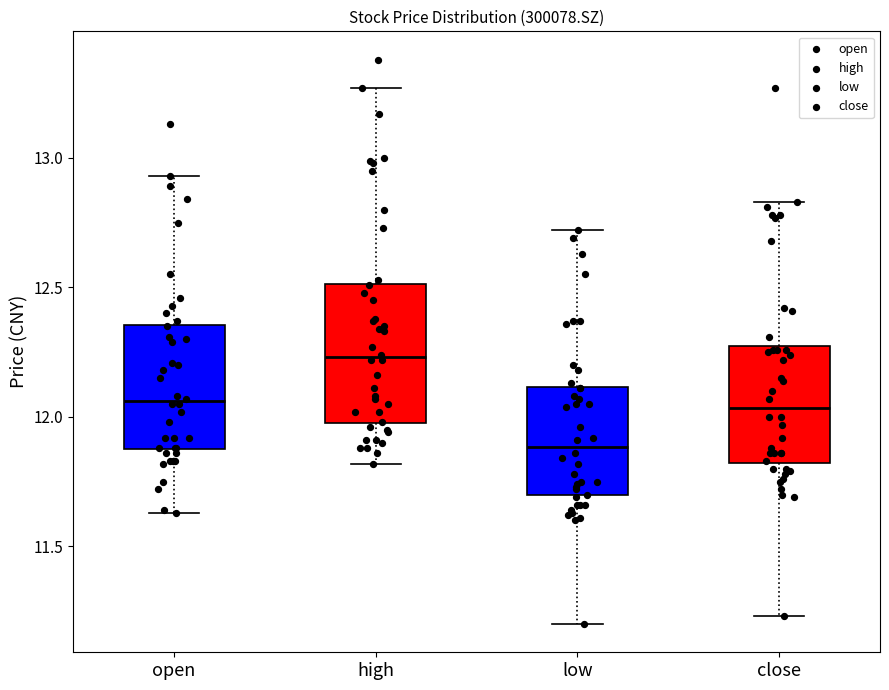

Reading left to right, transcribe this box plot: for each box, give where its median line is, the range the box spans, and where its two whiskers end, as read against the y-axis. The values are not printed on the chart, so give them approximately, as read against the axis.

open: median 12.05, box 11.90 to 12.35, whiskers 11.65 to 12.95
high: median 12.25, box 12.00 to 12.50, whiskers 11.80 to 13.25
low: median 11.90, box 11.70 to 12.10, whiskers 11.20 to 12.70
close: median 12.05, box 11.80 to 12.25, whiskers 11.25 to 12.85